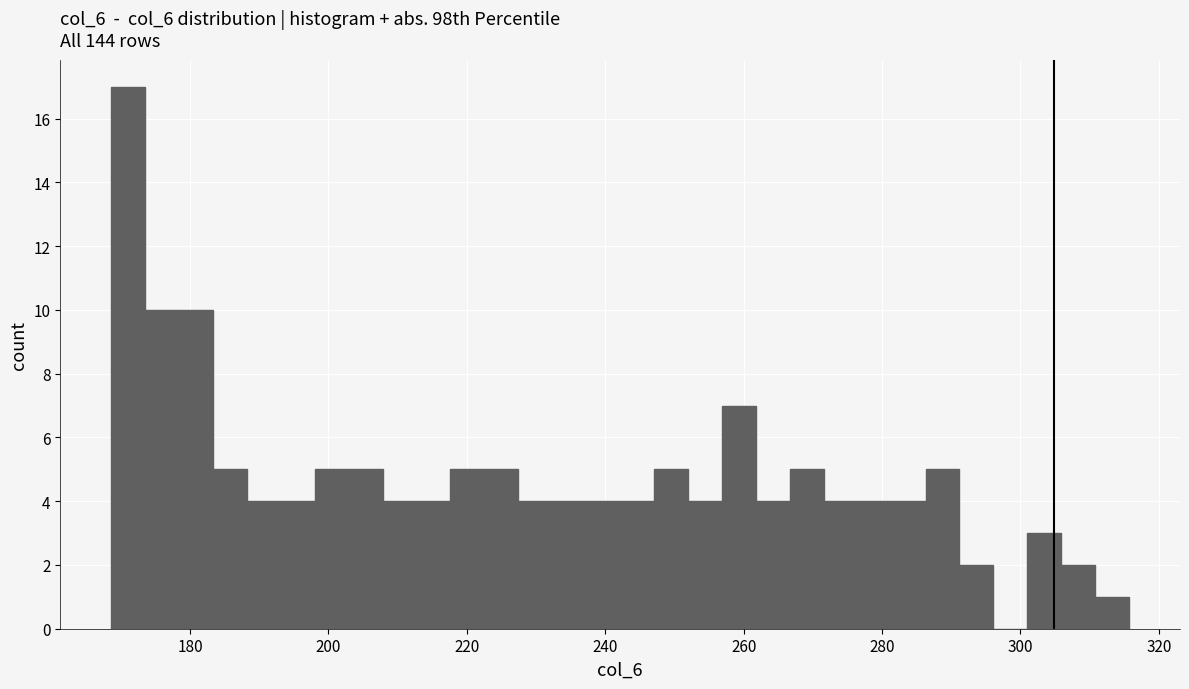

Read against the x-axis, roughly where is the centre of the tallest bar?

172